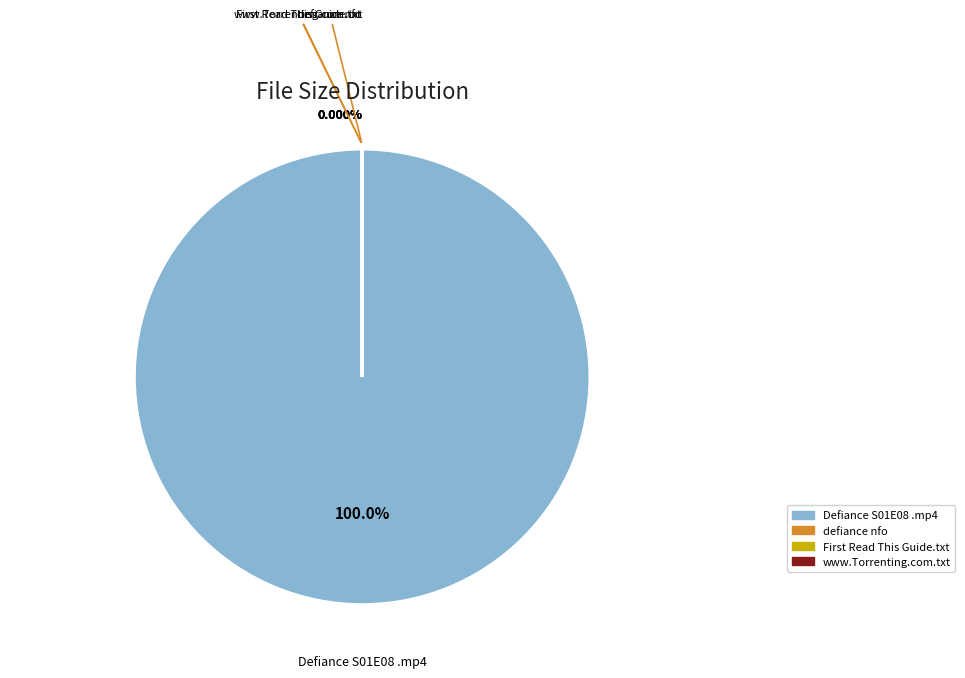

What is the ratio of the value at defiance.s01e08.hdtv.x264-evolve.nfo to the value at www.Torrenting.com.txt?

0.5